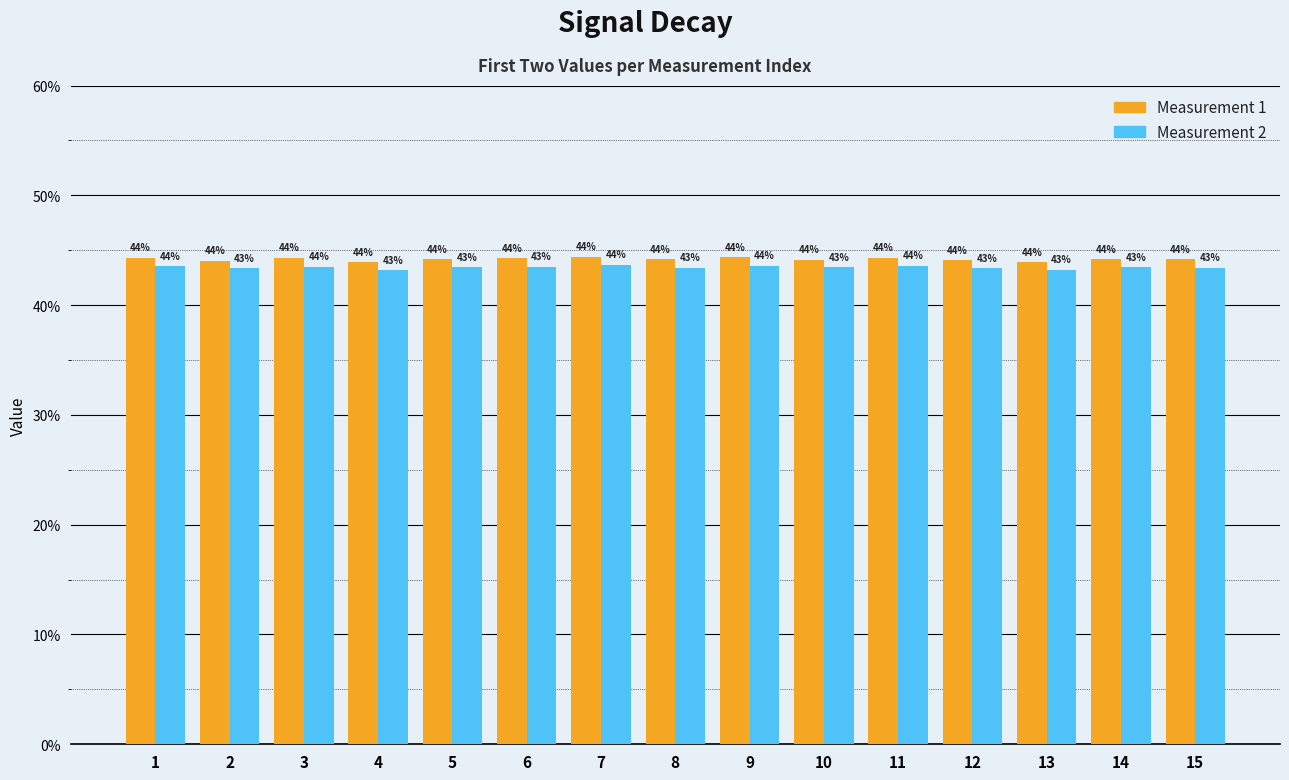

What are all the series names shown in the legend?

Measurement 1, Measurement 2